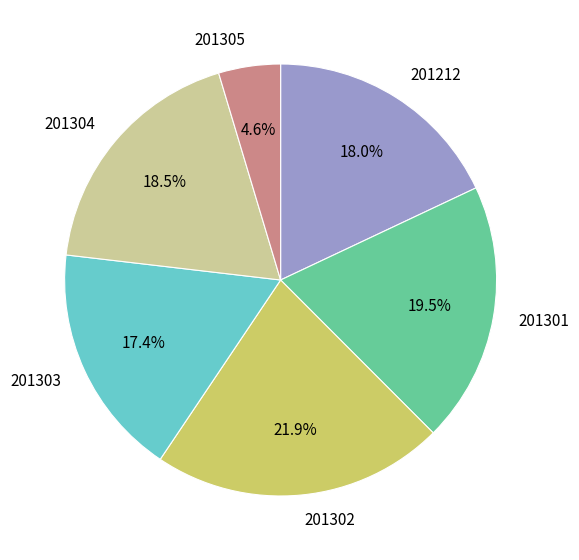

Do 201304 and 201212 together represent more than half of the pie?

No